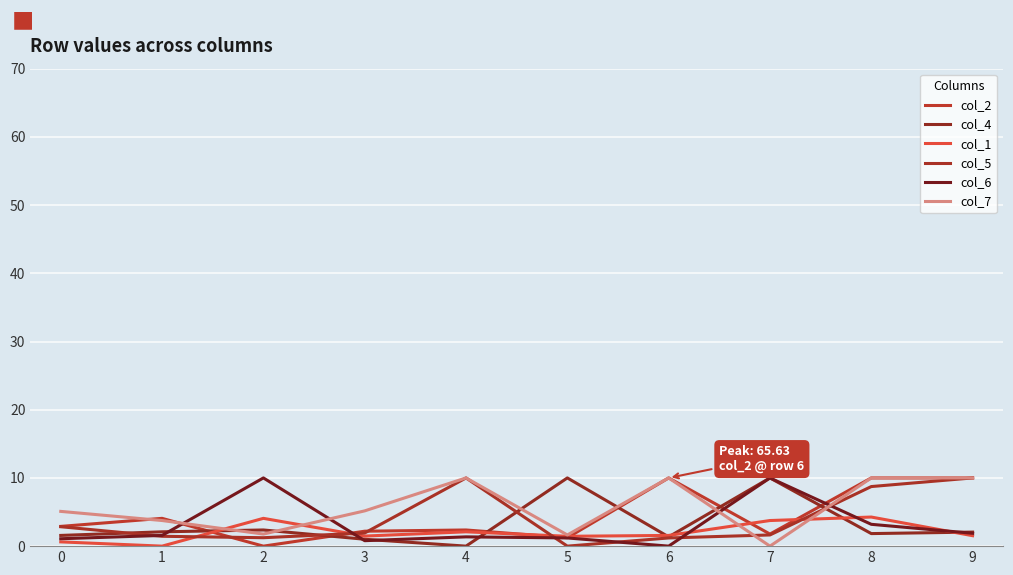

Is the value of col_1 at 2 greater than the value of col_2 at 3?

Yes